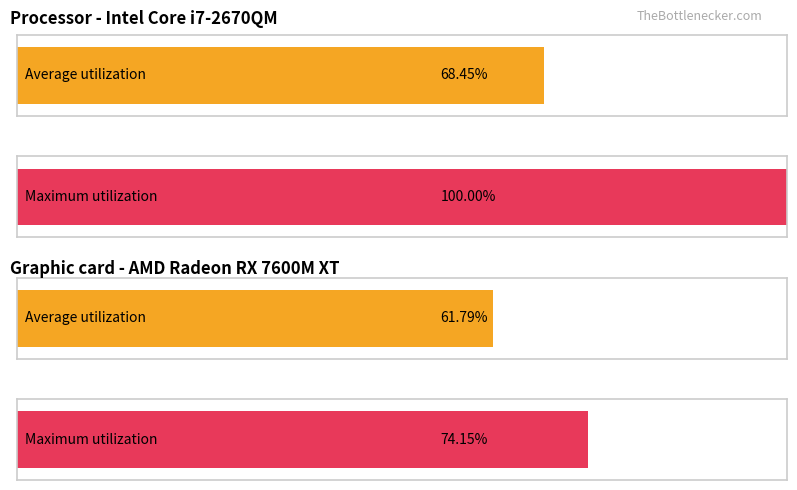

Does the chart contain any negative values?

No